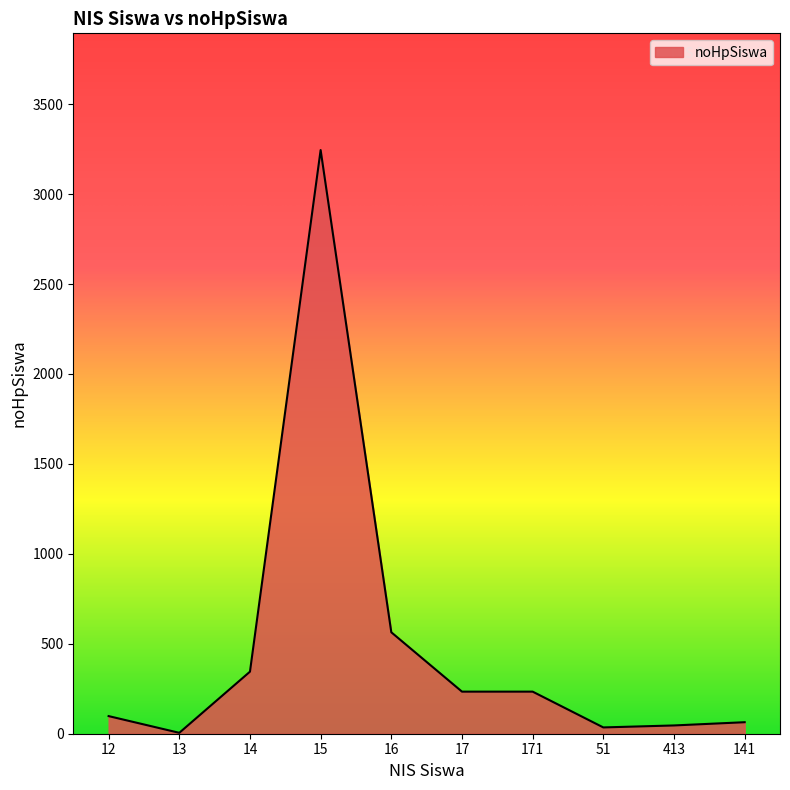

Is it true that the value at 17 is 359?

False